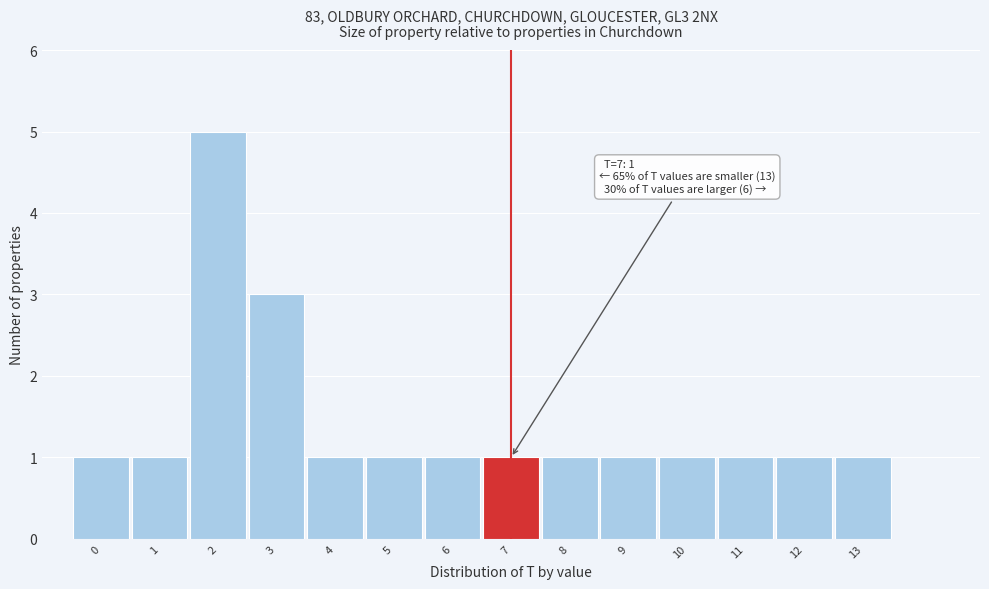

Over which range of the x-axis is the bar tallest?

1.5 to 2.5